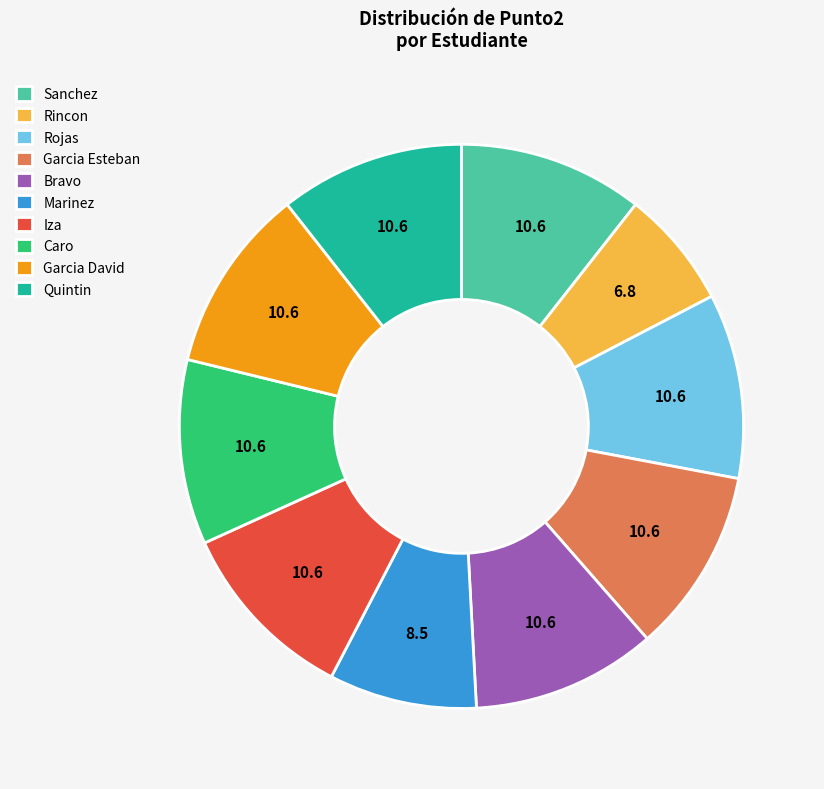

Is it true that Marinez is 21% of the pie?

False